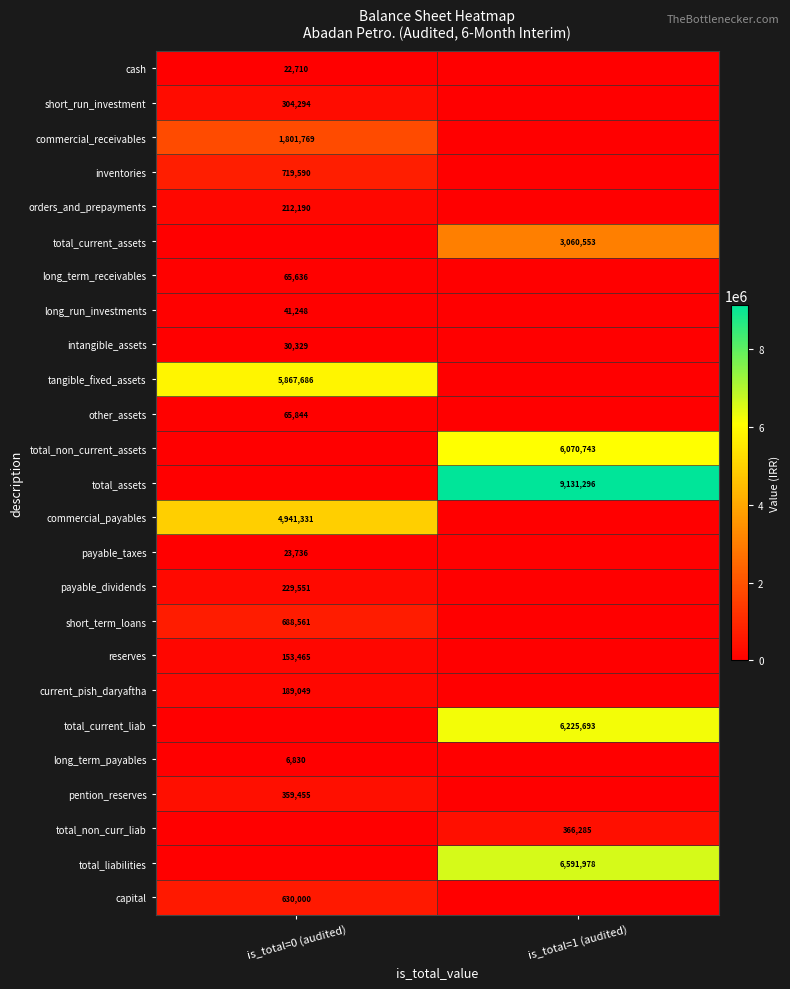

The value of payable_taxes at is_total=0 (audited) is 23736. True or false?

True